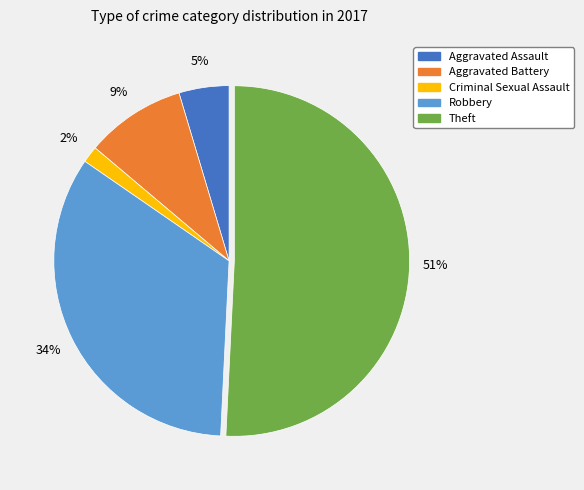

How many segments does this pie chart have?

5